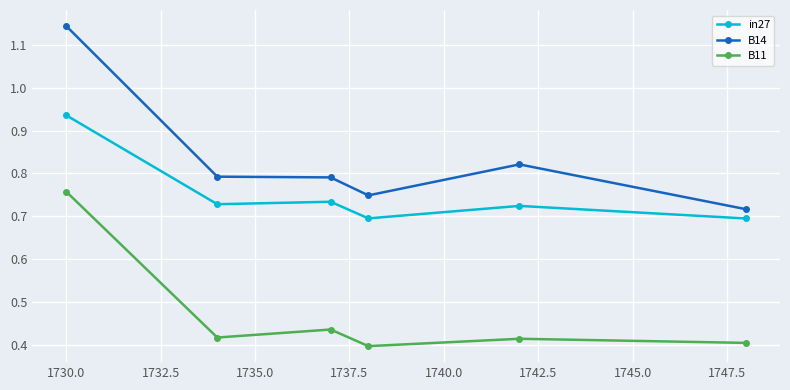

How many lines are shown in the chart?

3